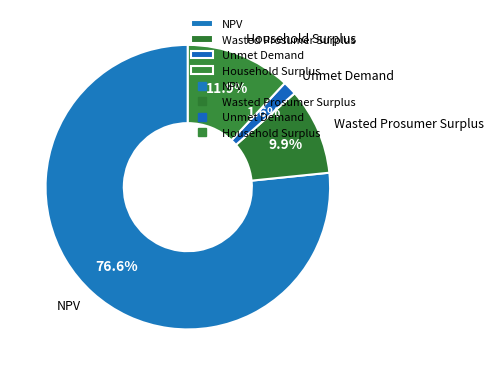

Count the number of slices in the pie.

4